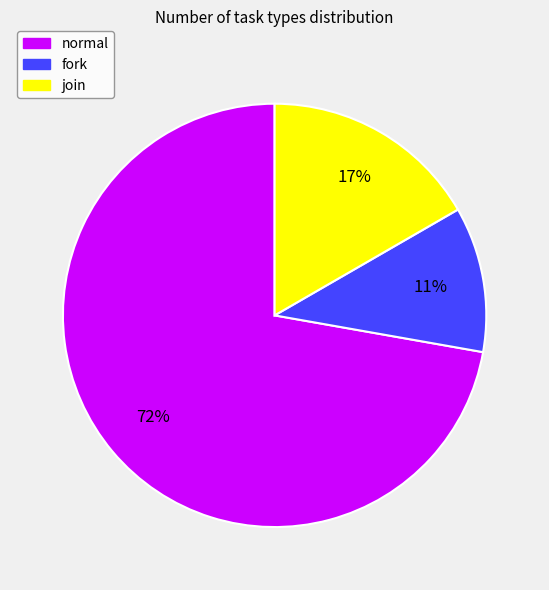

Does fork represent more than half of the total?

No